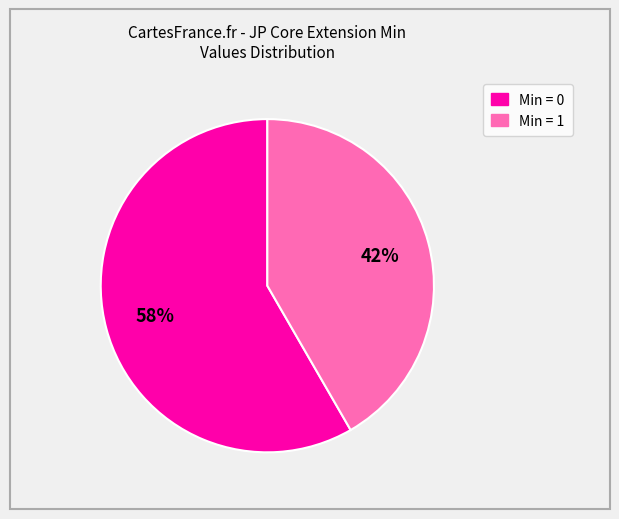

Is there any slice that represents more than half of the pie?

Yes